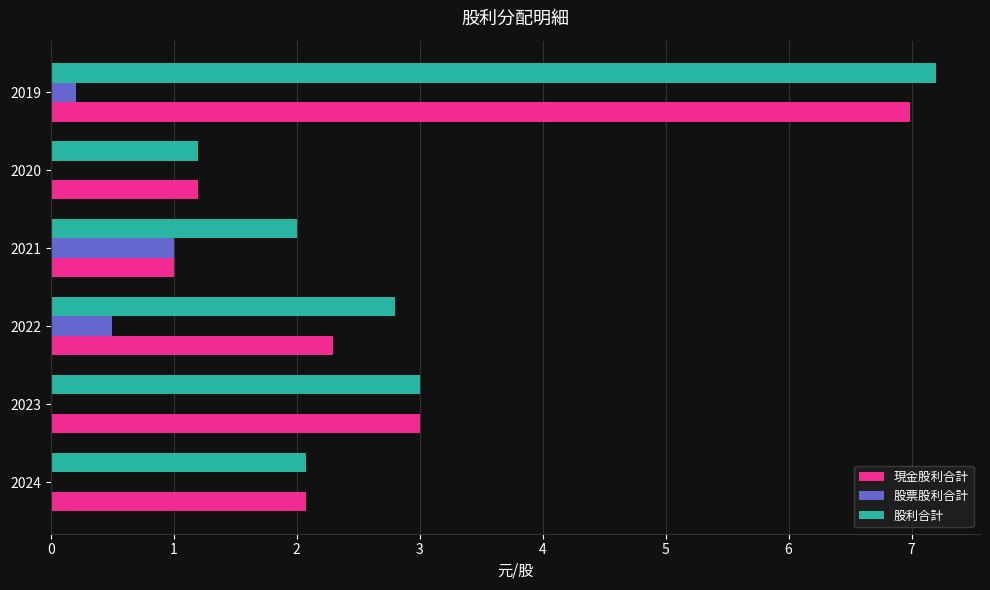

Which series changed the most between 2021 and 2020?

股票股利合計